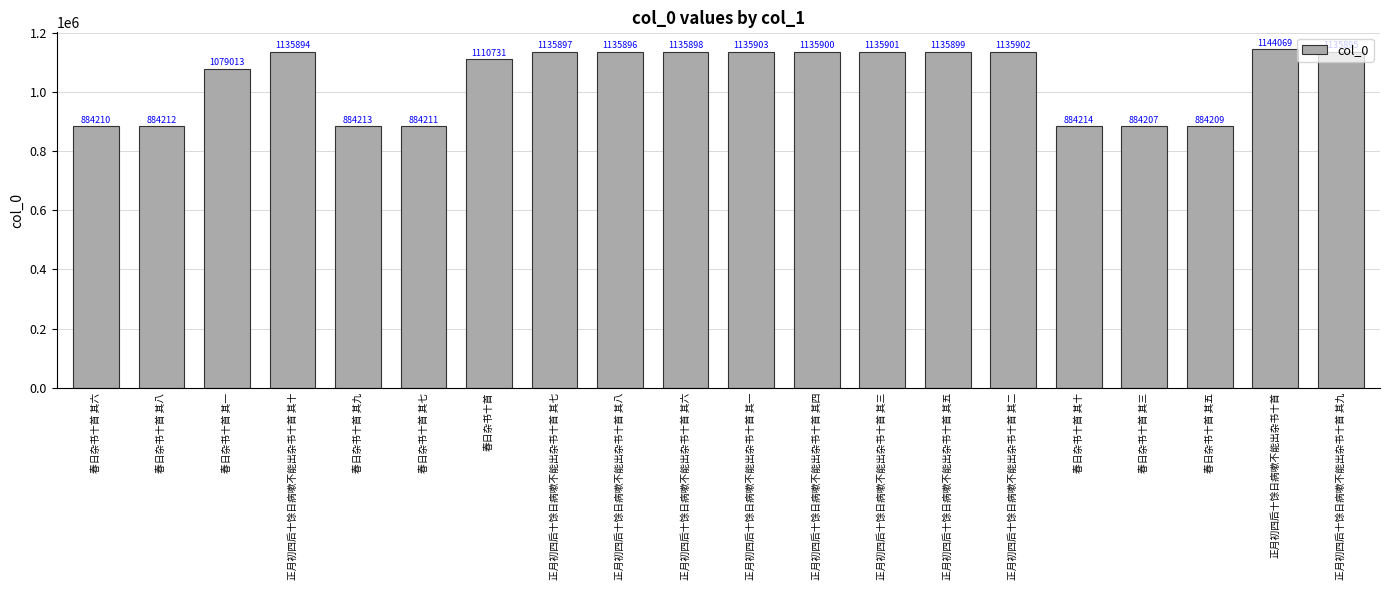

Rank the categories by value from lowest to highest.

春日杂书十首 其三, 春日杂书十首 其五, 春日杂书十首 其六, 春日杂书十首 其七, 春日杂书十首 其八, 春日杂书十首 其九, 春日杂书十首 其十, 春日杂书十首 其一, 春日杂书十首, 正月初四后十馀日病嗽不能出杂书十首 其十, 正月初四后十馀日病嗽不能出杂书十首 其九, 正月初四后十馀日病嗽不能出杂书十首 其八, 正月初四后十馀日病嗽不能出杂书十首 其七, 正月初四后十馀日病嗽不能出杂书十首 其六, 正月初四后十馀日病嗽不能出杂书十首 其五, 正月初四后十馀日病嗽不能出杂书十首 其四, 正月初四后十馀日病嗽不能出杂书十首 其三, 正月初四后十馀日病嗽不能出杂书十首 其二, 正月初四后十馀日病嗽不能出杂书十首 其一, 正月初四后十馀日病嗽不能出杂书十首